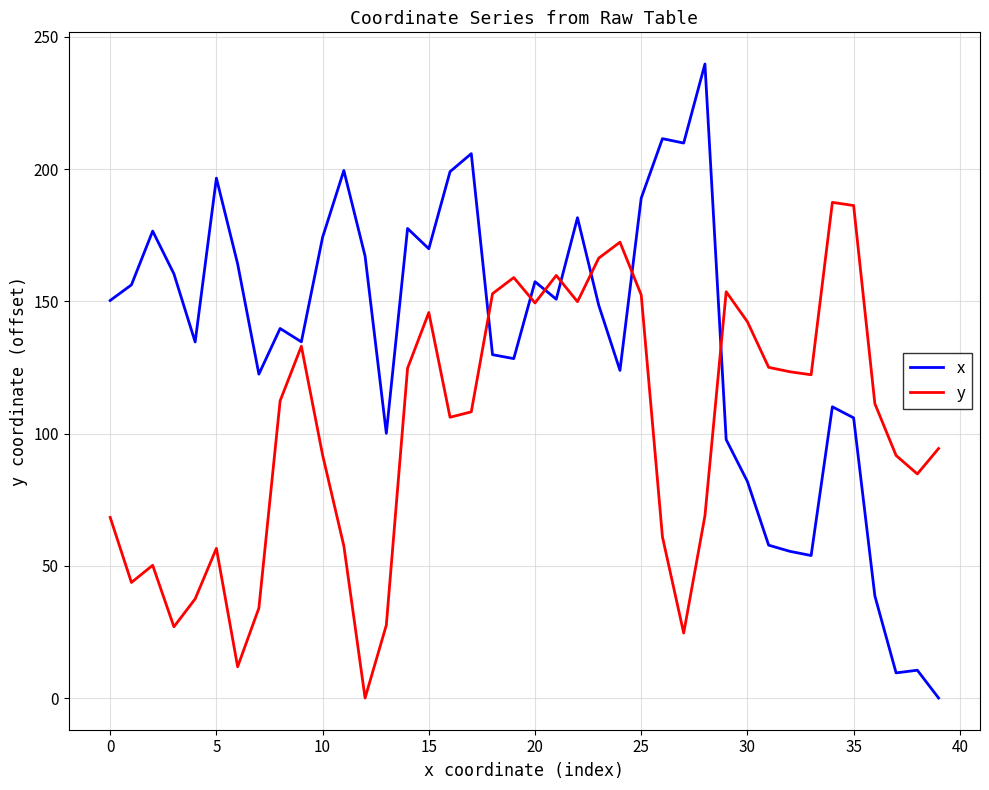

At how many categories does at least one series exceed 57?

40